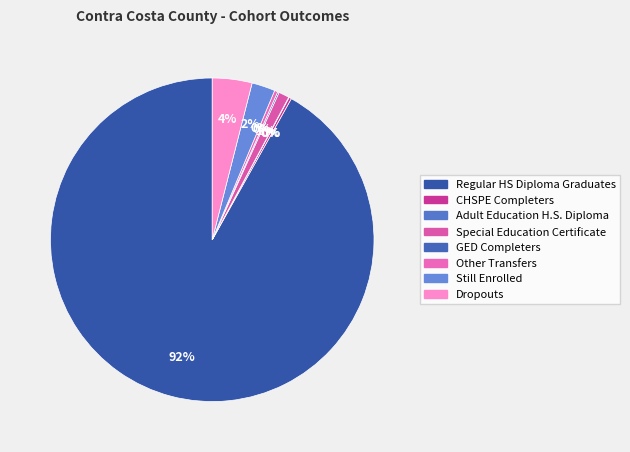

The Regular HS Diploma Graduates slice represents 99% of the pie. True or false?

False